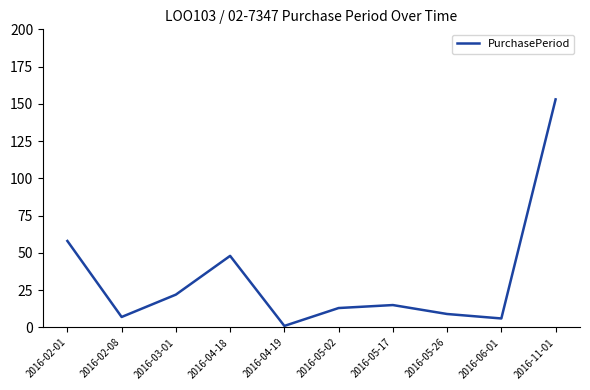

Reading left to right, what are all the values shown in this chart?

2016-02-01=58	2016-02-08=7	2016-03-01=22	2016-04-18=48	2016-04-19=1	2016-05-02=13	2016-05-17=15	2016-05-26=9	2016-06-01=6	2016-11-01=153